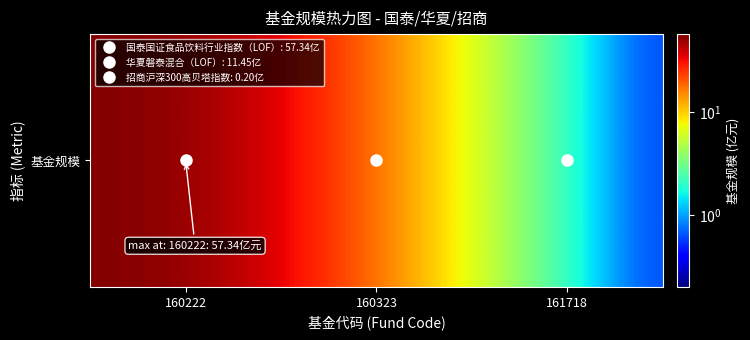

List the labels in order of value, smallest first.

161718, 160323, 160222